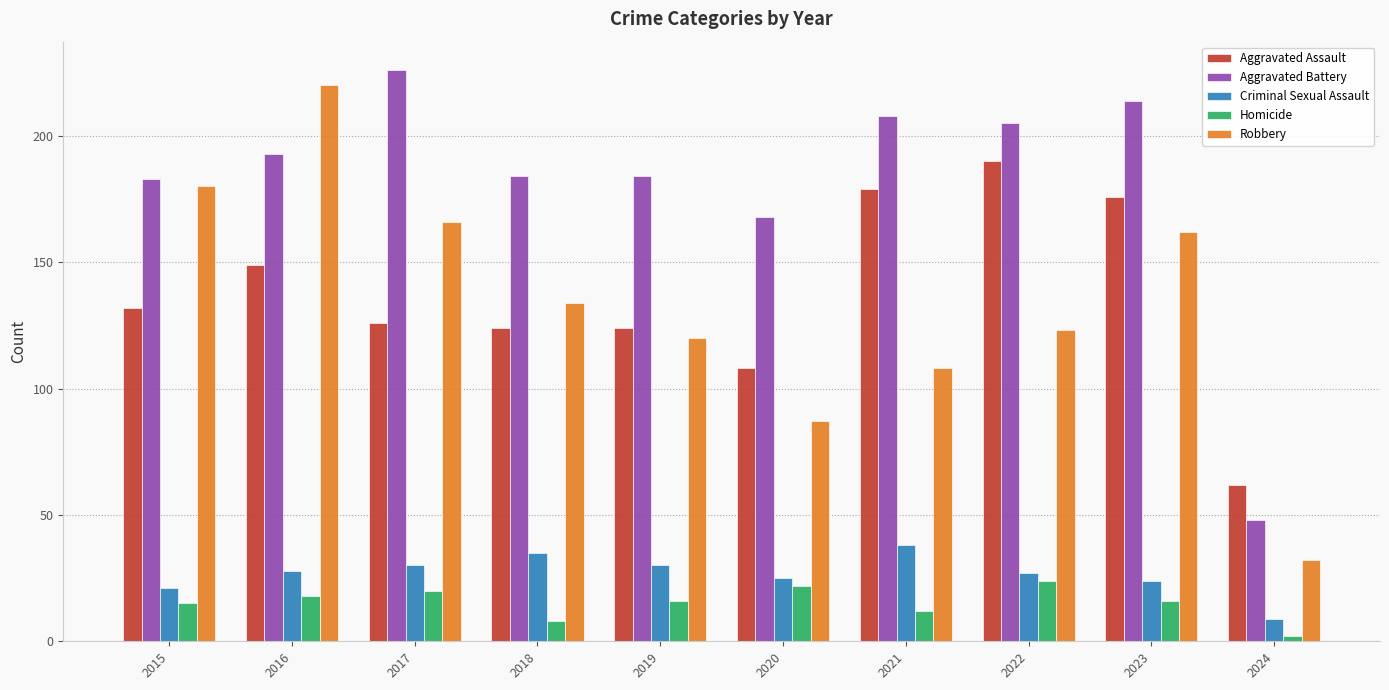

Read the Criminal Sexual Assault value at 2021.

38